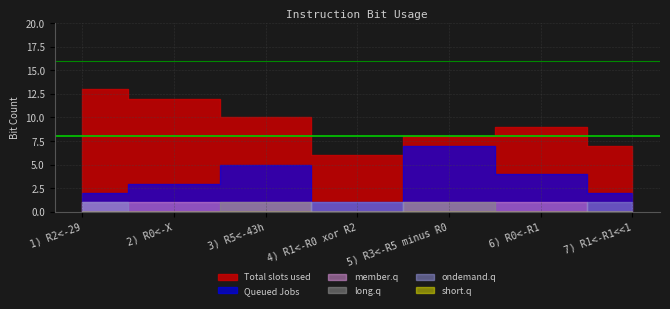

Rank the series by their maximum value, from lowest to highest.

short.q, member.q, long.q, ondemand.q, Queued Jobs, Total slots used